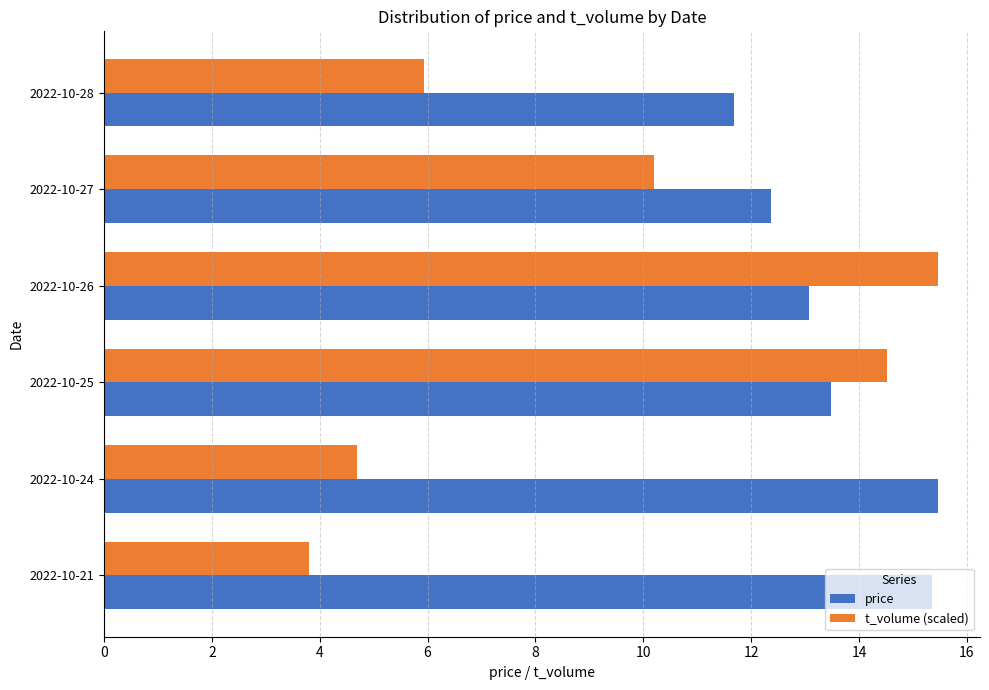

True or false: t_volume (scaled) has a value of 10.2 at 2022-10-27.

True